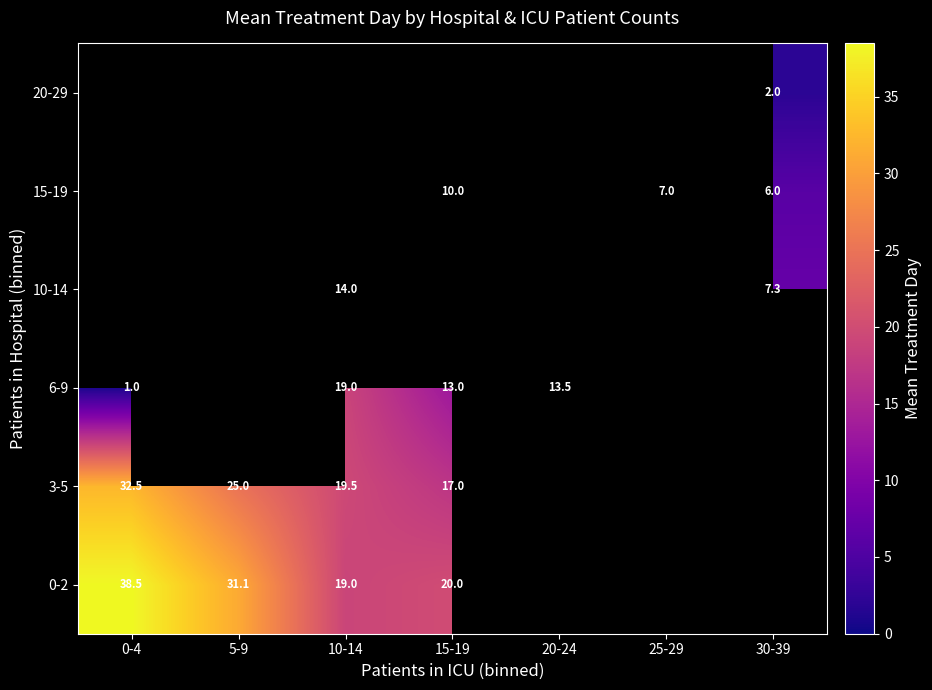

How many distinct data groups are displayed?

6